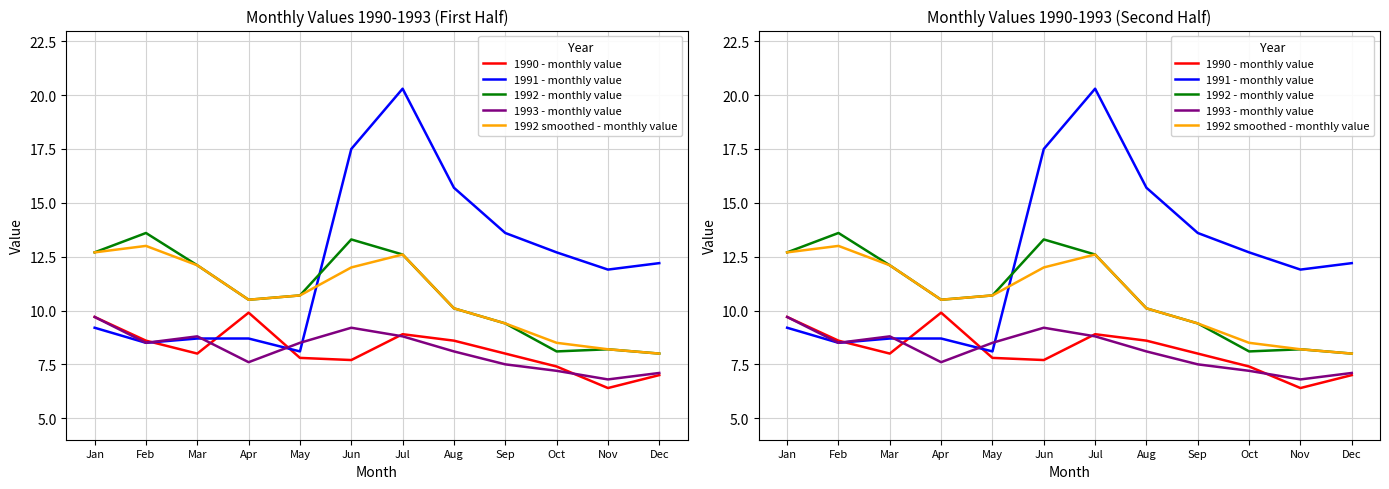

What value does the 1991 - monthly value series have at Mar?

8.7